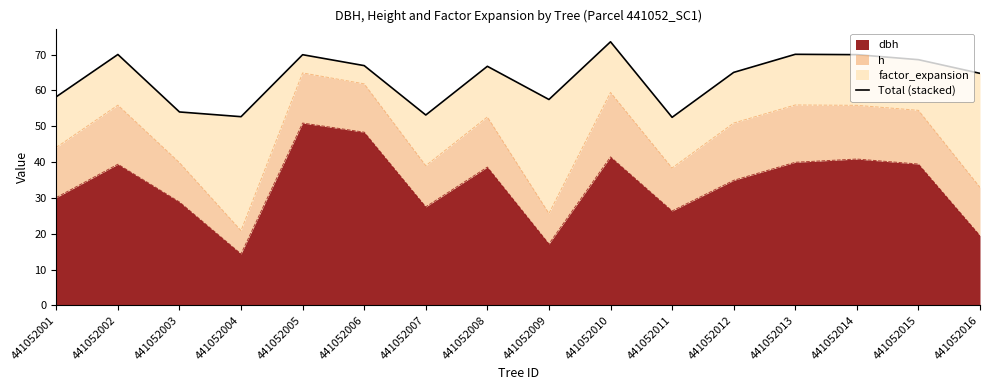

How many lines are shown in the chart?

1